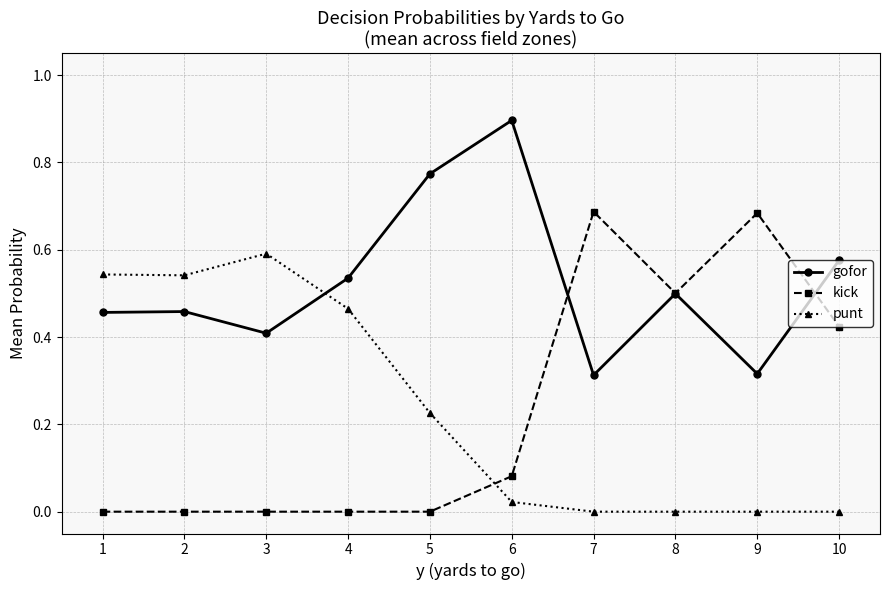

Rank the series at 1 from highest to lowest value.

punt, gofor, kick